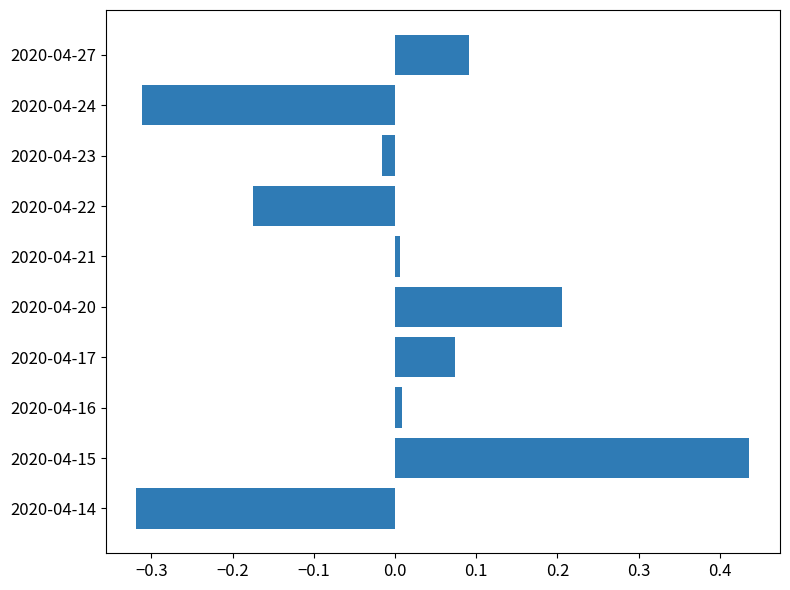

The value at 2020-04-20 is 0.2. True or false?

True